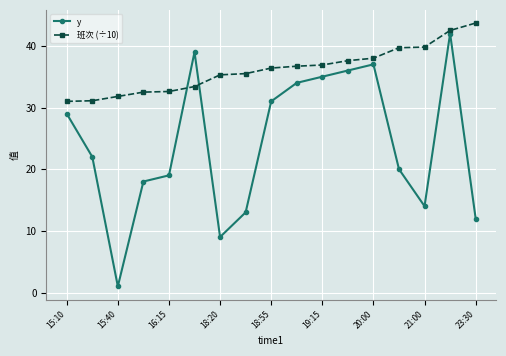

What is the maximum value shown in the chart?

43.7